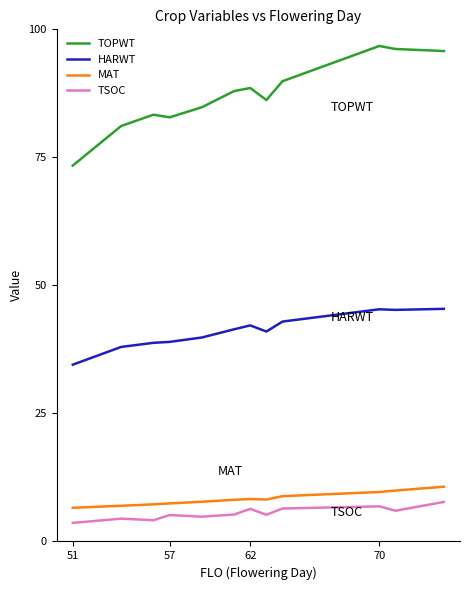

True or false: TSOC and TOPWT cross at least once.

False